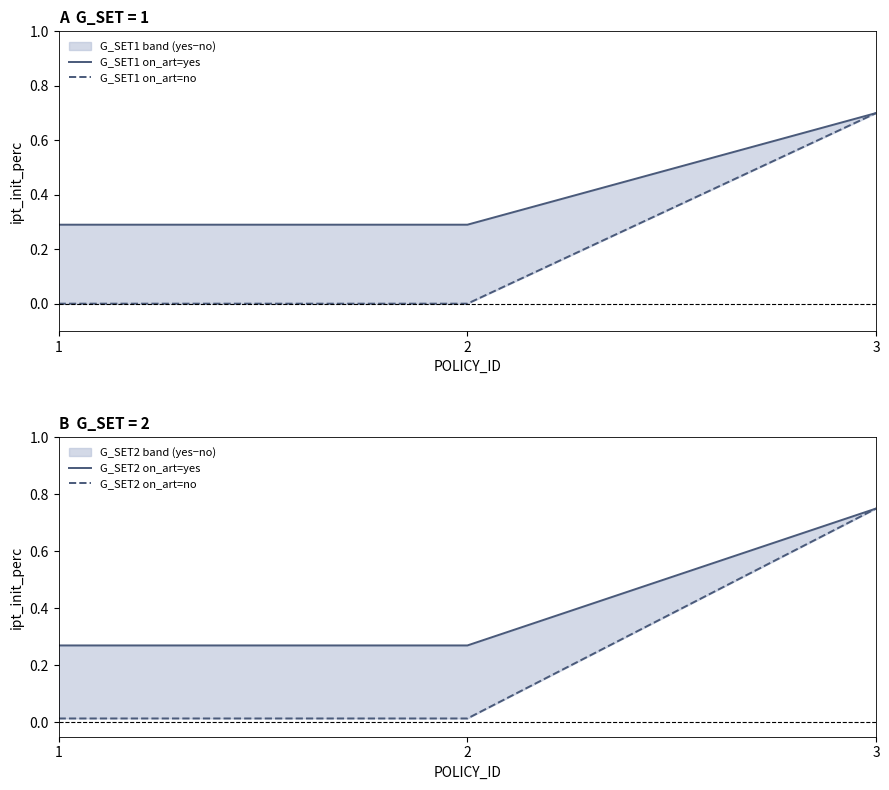

What is the difference between the G_SET2 on_art=yes values at 3 and 1?

0.5